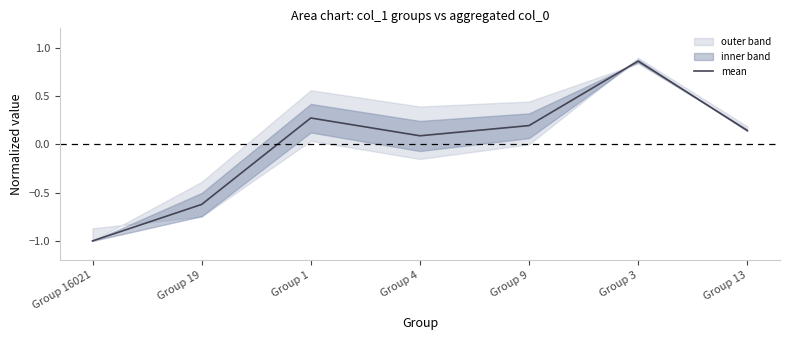

The value at Group 3 is 0.9. True or false?

True